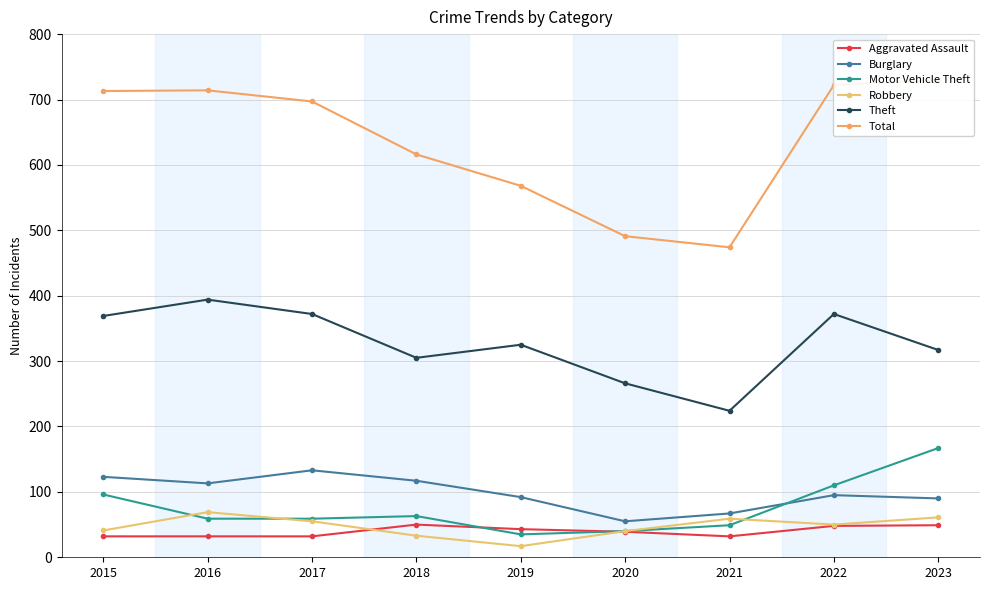

Which label corresponds to the smallest value in the chart?

2019